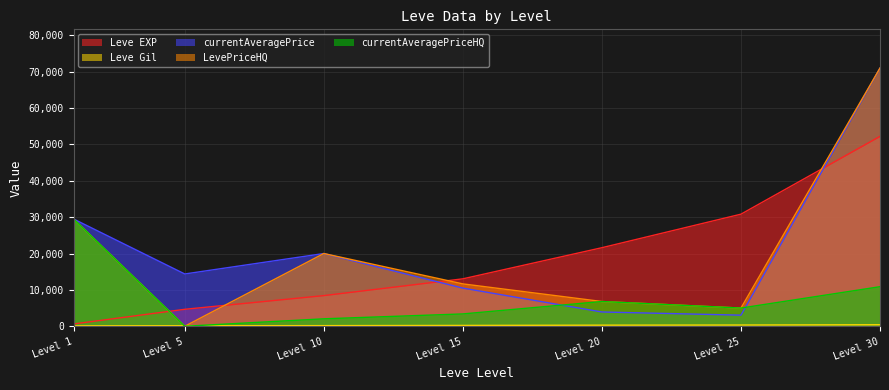

How many lines are shown in the chart?

5